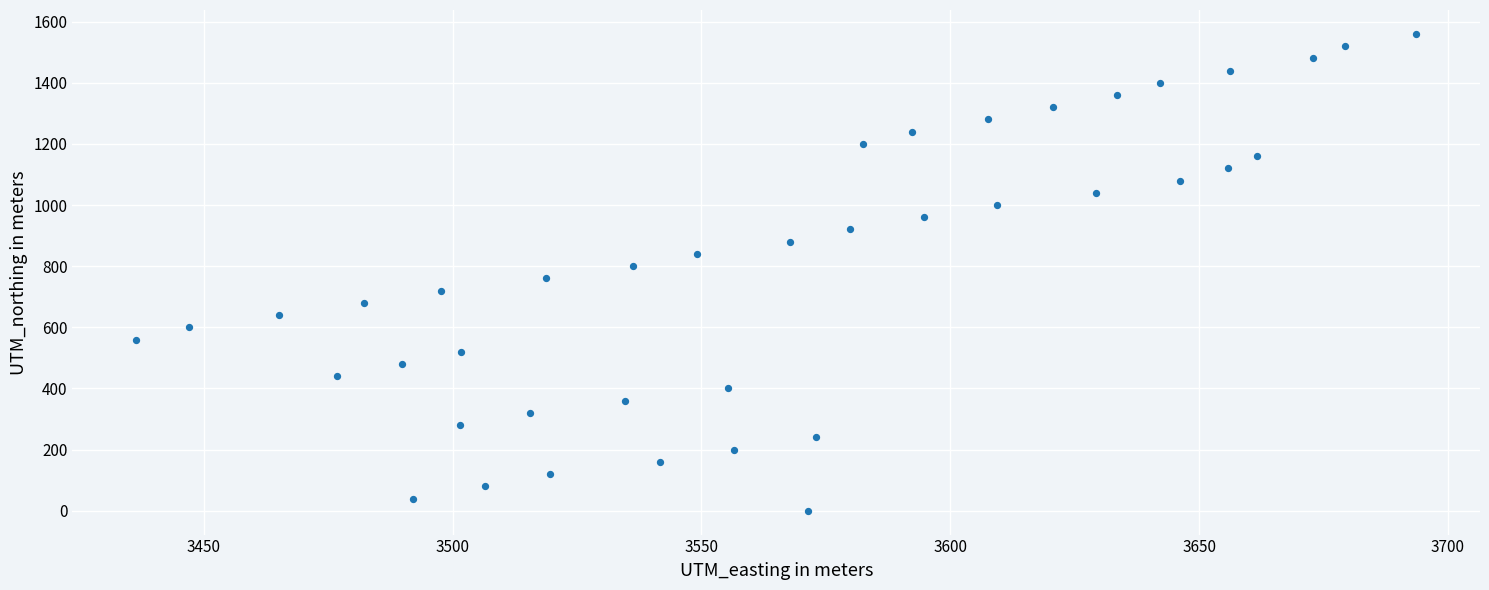

What is the range of Y values (max minus min)?

1560